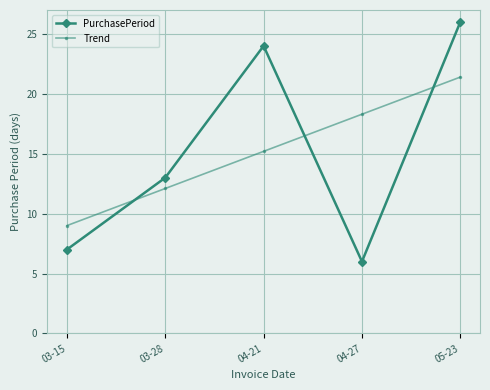

Is it true that PurchasePeriod equals 8.3 at 04-21?

False